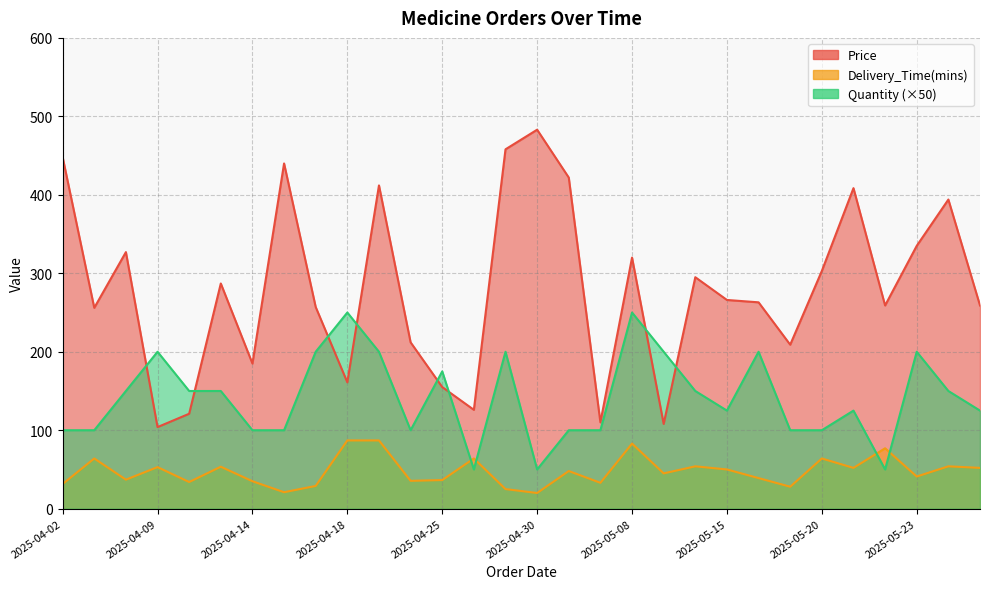

True or false: Price has more than 2 points higher than both neighbors.

True